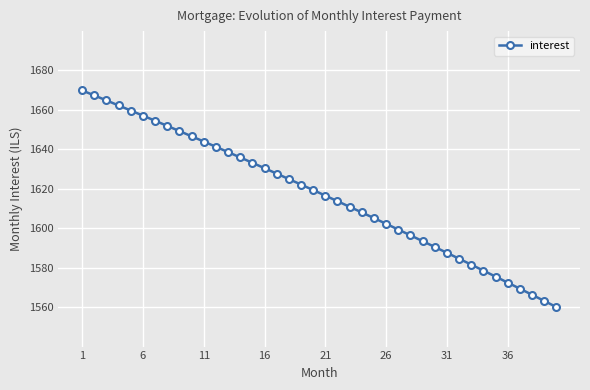

What is the minimum value shown in the chart?

1560.2